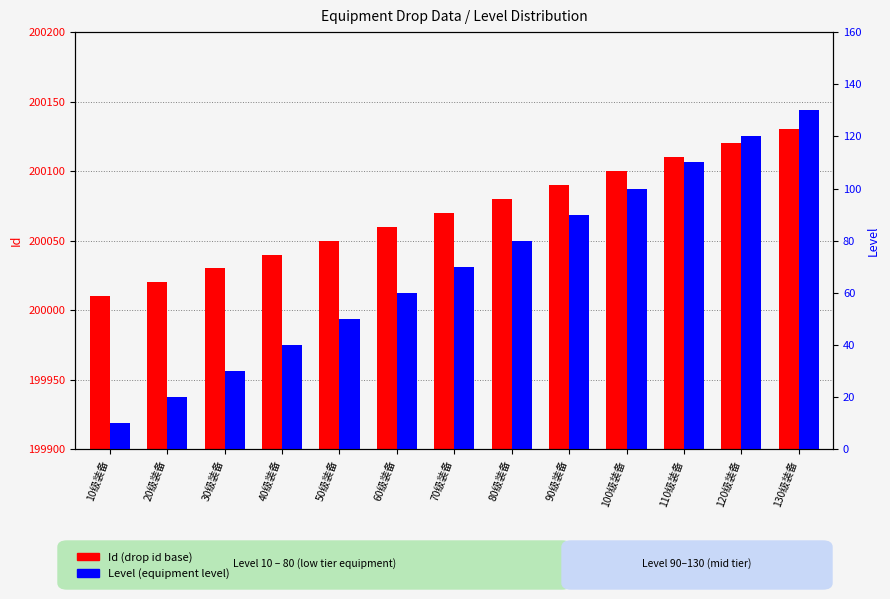

Reading left to right, list all the values displayed in this chart.

Id: 10级装备=200010	20级装备=200020	30级装备=200030	40级装备=200040	50级装备=200050	60级装备=200060	70级装备=200070	80级装备=200080	90级装备=200090	100级装备=200100	110级装备=200110	120级装备=200120	130级装备=200130
Level: 10级装备=10	20级装备=20	30级装备=30	40级装备=40	50级装备=50	60级装备=60	70级装备=70	80级装备=80	90级装备=90	100级装备=100	110级装备=110	120级装备=120	130级装备=130